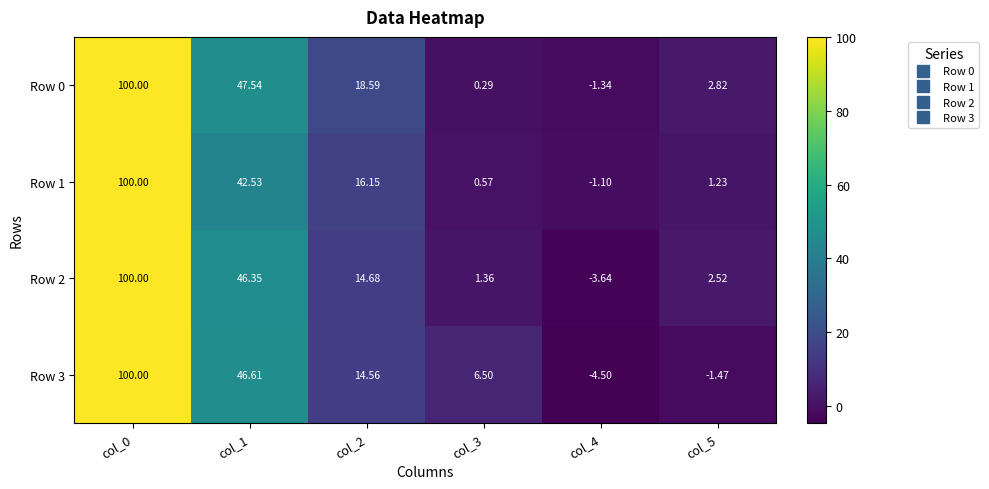

Is the value of Row 2 at col_4 greater than the value of Row 1 at col_0?

No